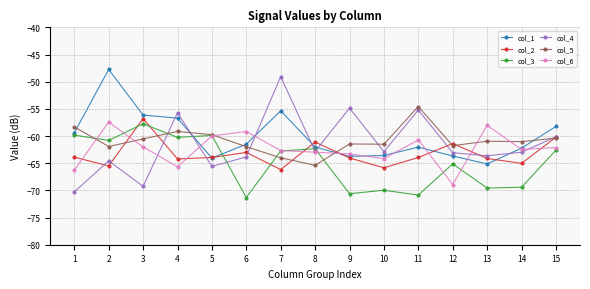

What is the total value across all series at 2?

-358.0